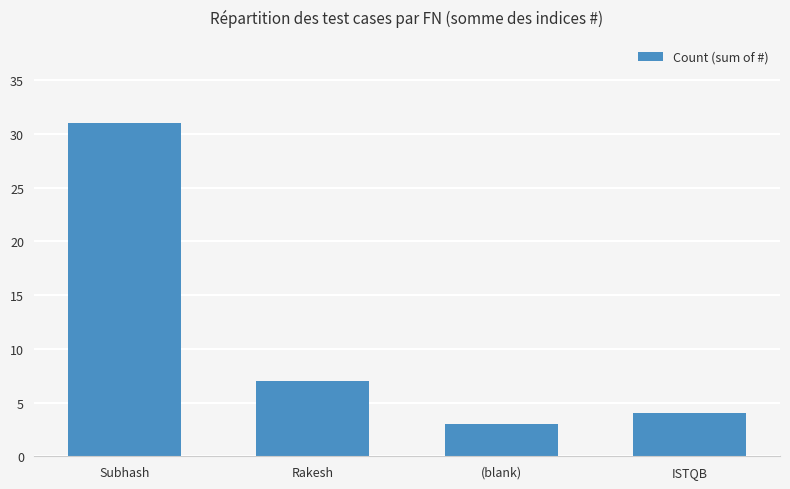

Are the bars grouped side by side (vs. stacked)?

No